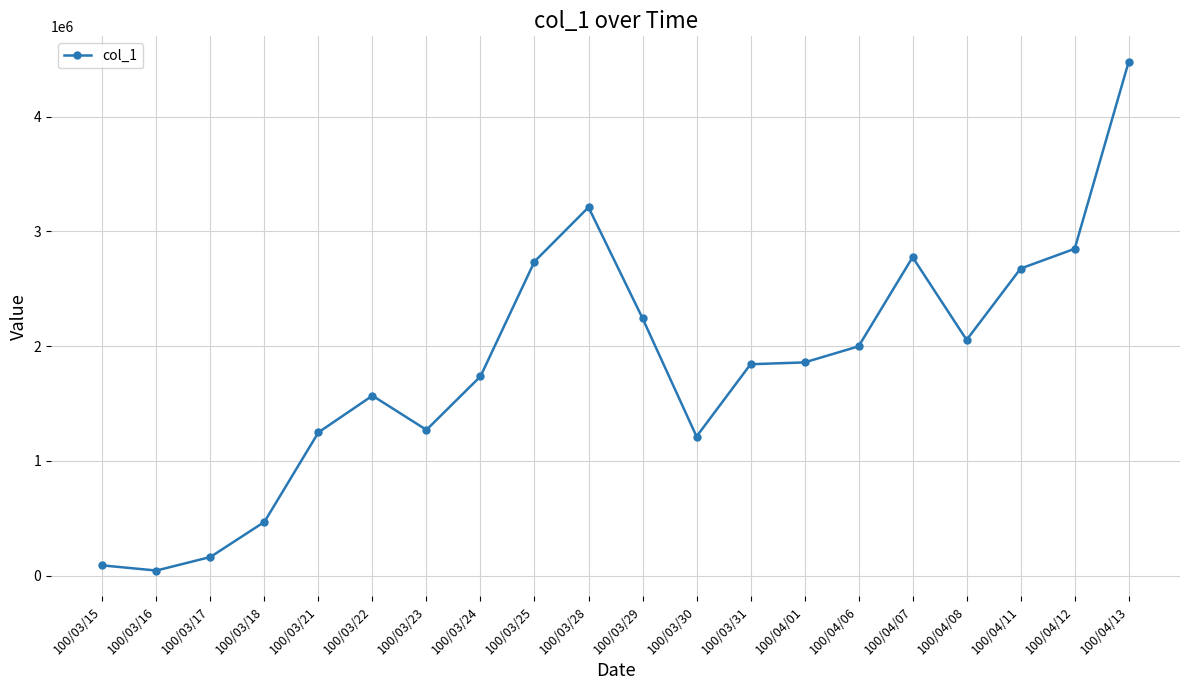

True or false: the data has more than 1 interior local peaks.

True